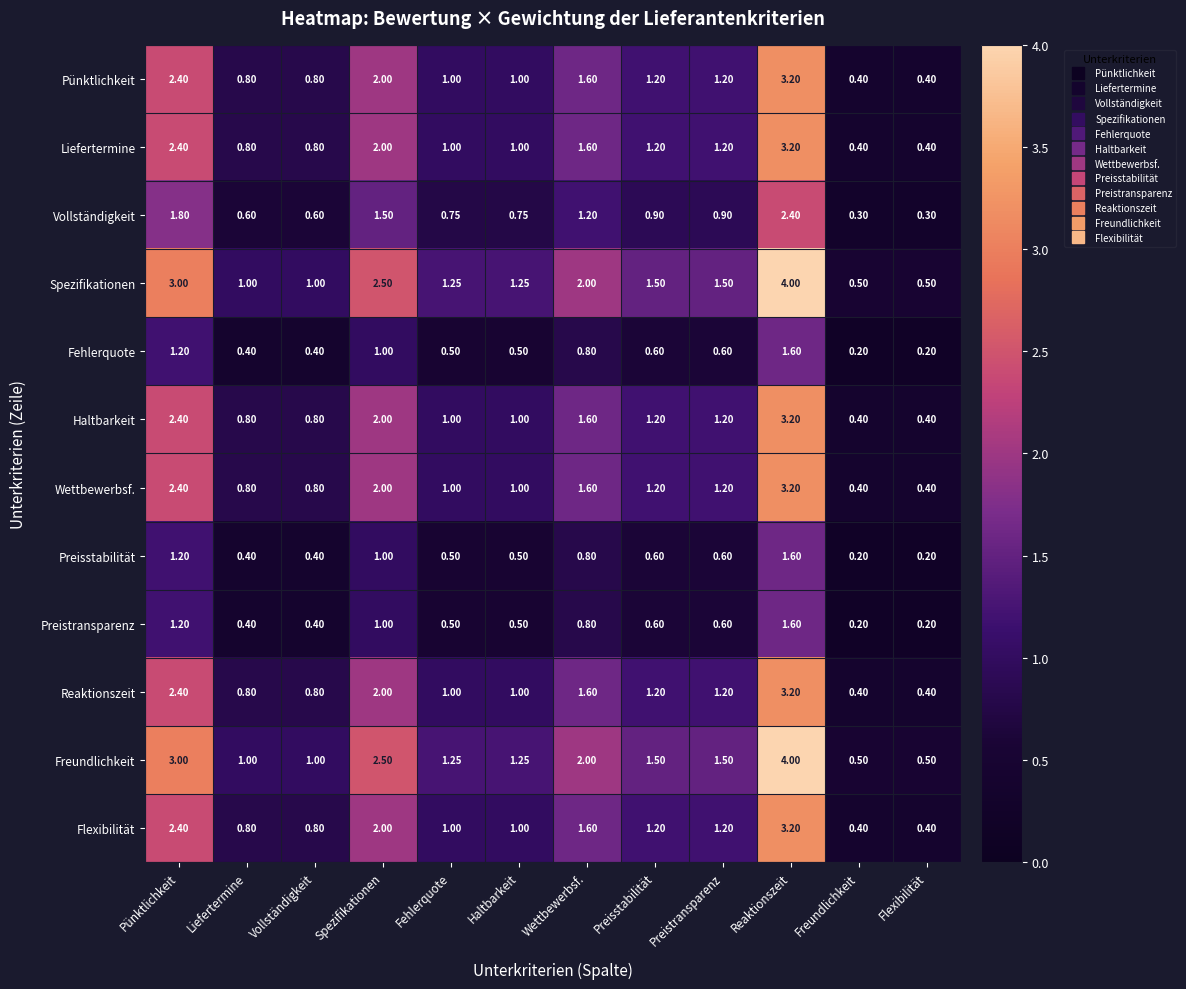

Is the value of Fehlerquote at Vollständigkeit greater than the value of Pünktlichkeit at Liefertermine?

No